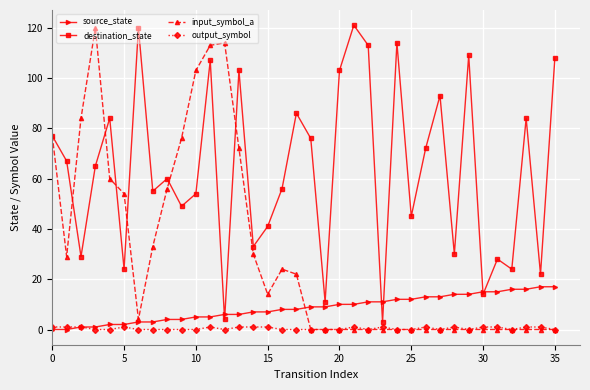

True or false: destination_state and output_symbol cross at least once.

False